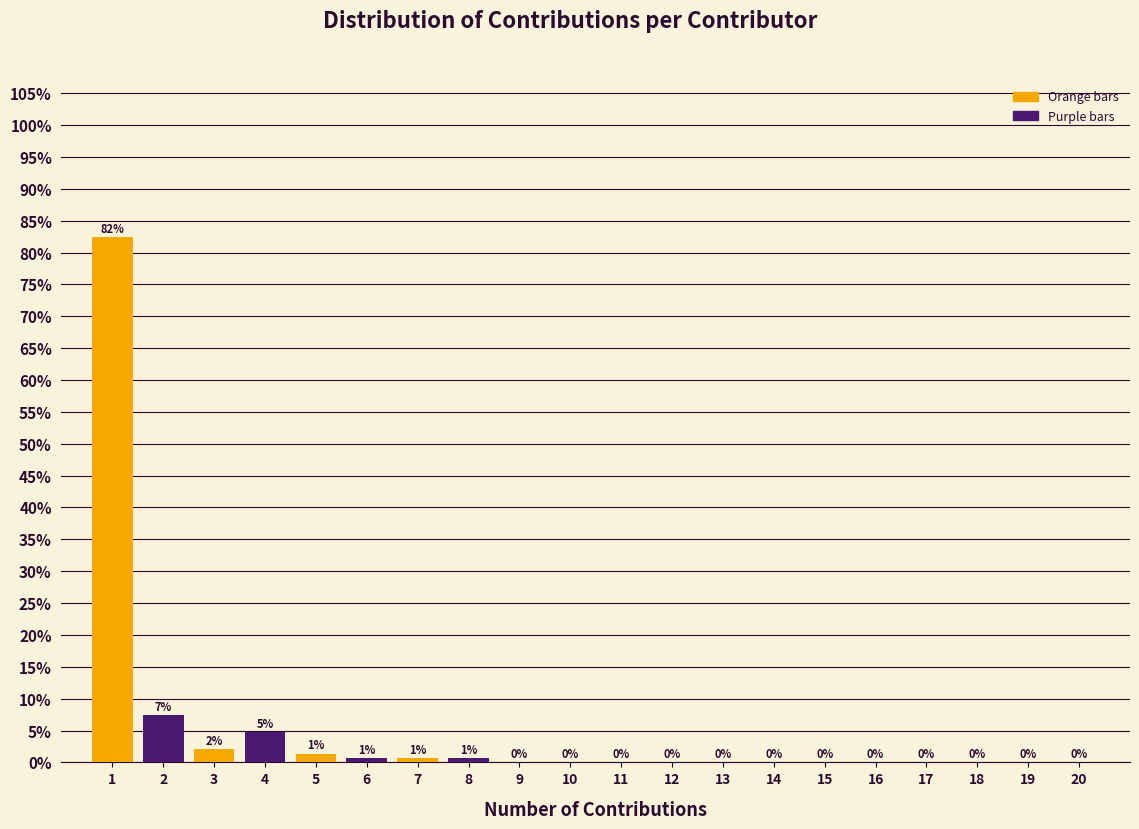

Which range on the x-axis has the tallest bar?

0.5 to 1.5